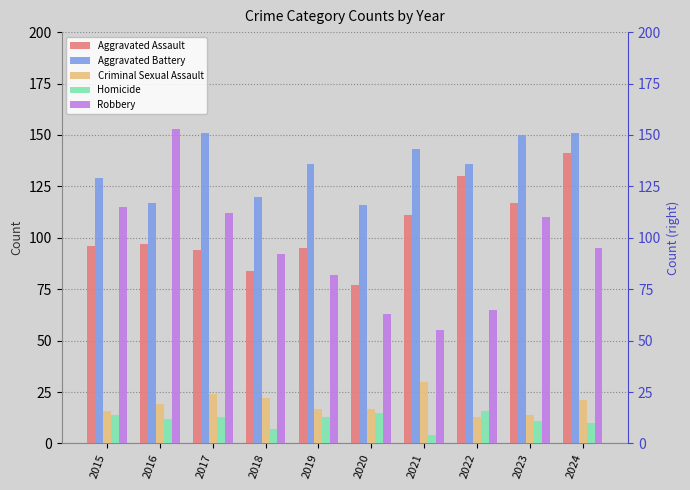

The value of Aggravated Battery at 2016 is 188. True or false?

False